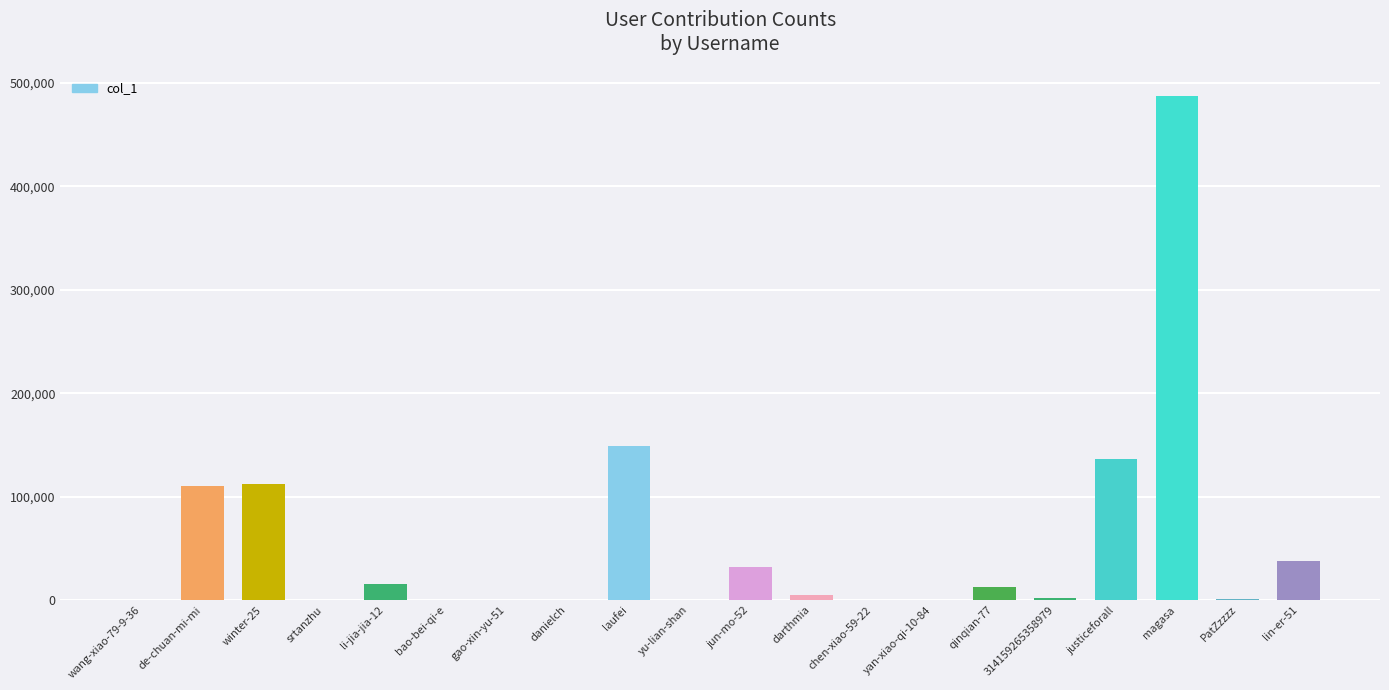

Between PatZzzzz and de-chuan-mi-mi, which is larger?

de-chuan-mi-mi